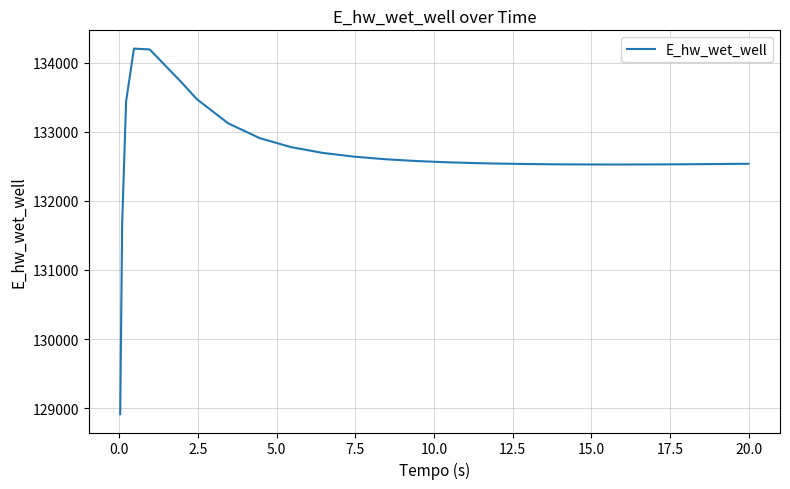

What is the maximum value shown in the chart?

134204.1